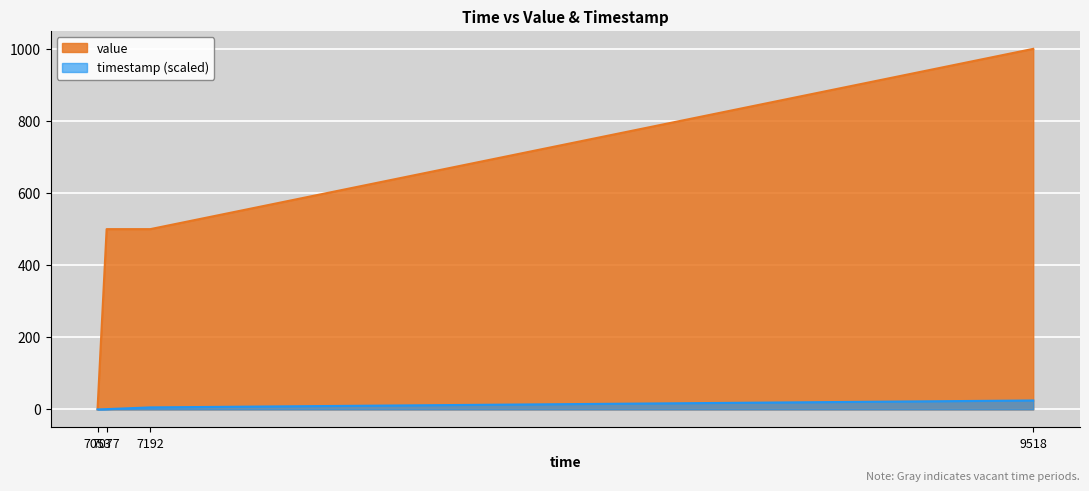

True or false: timestamp has more than 2 interior local peaks.

False